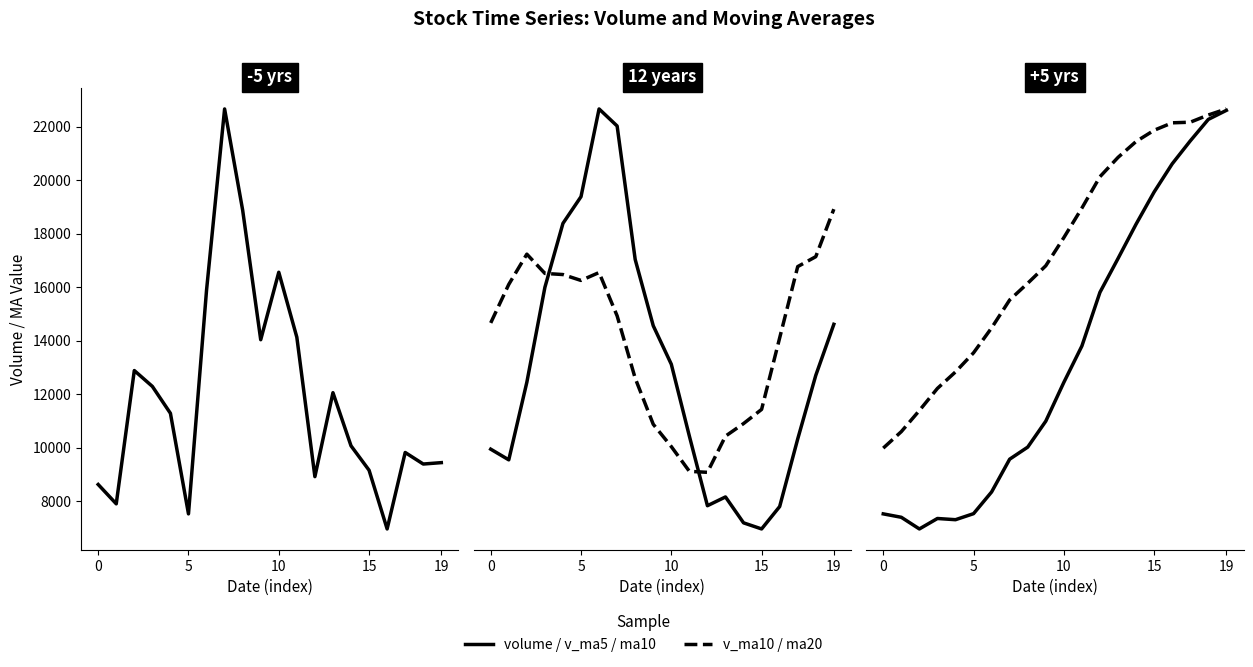

Is this an area chart (filled region under the line)?

No